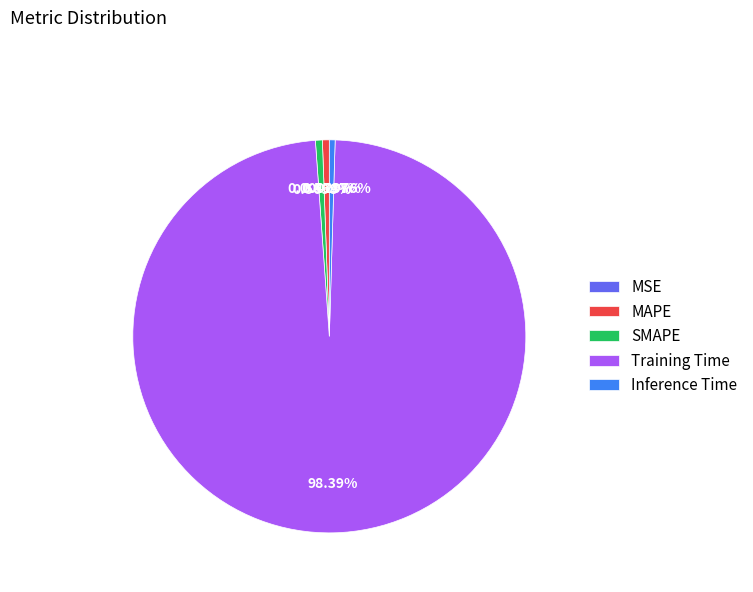

True or false: Inference Time accounts for 8% of the total.

False